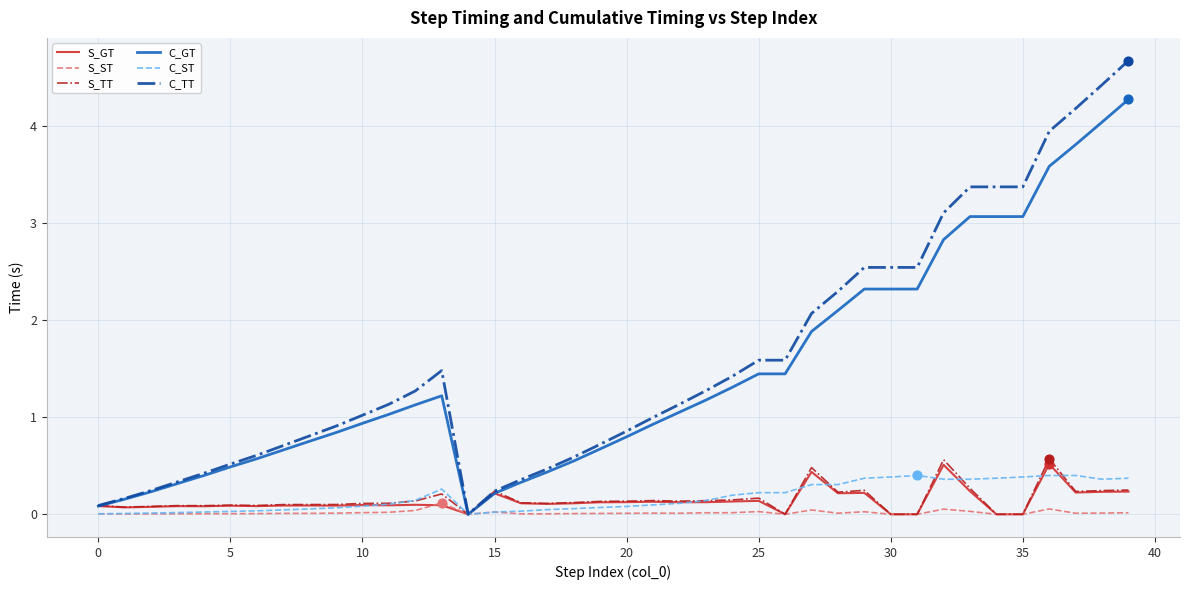

Which series has the largest total across all categories?

C_TT